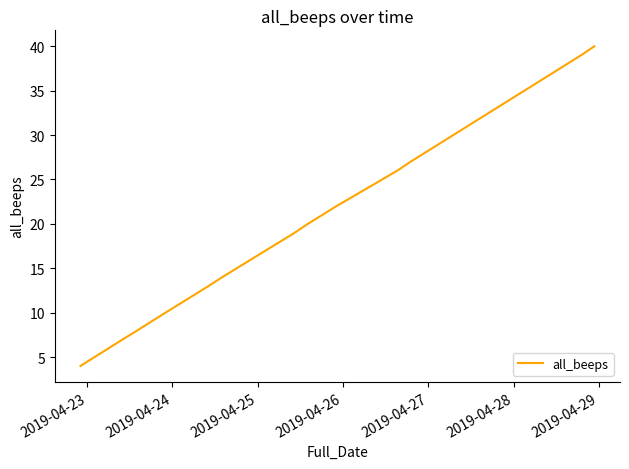

Reading left to right, what are all the values shown in this chart?

4	7	8	10	13	14	15	19	20	21	22	25	26	27	31	34	37	39	40